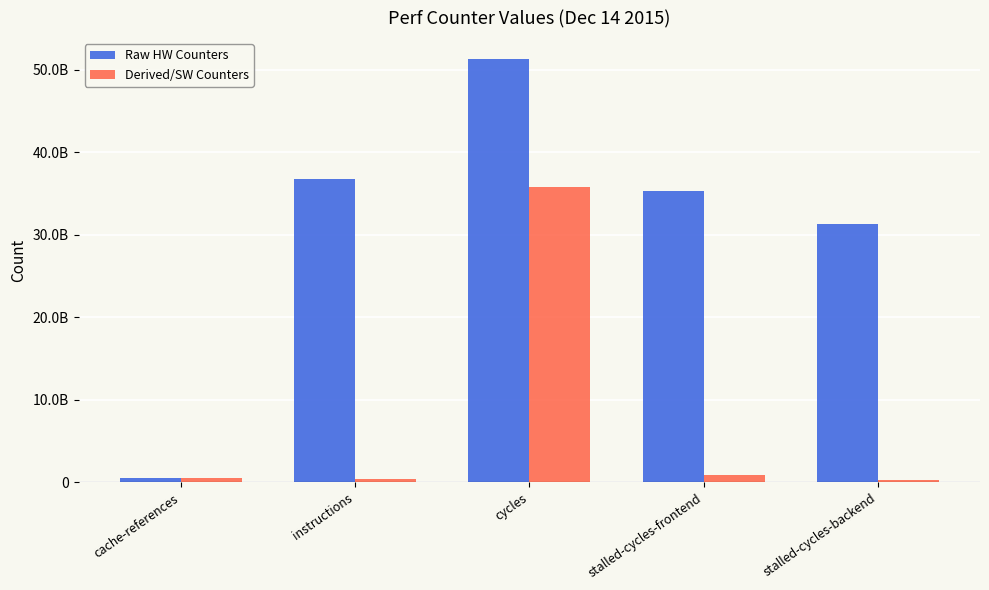

What are all the series names shown in the legend?

Raw HW Counters, Derived/SW Counters